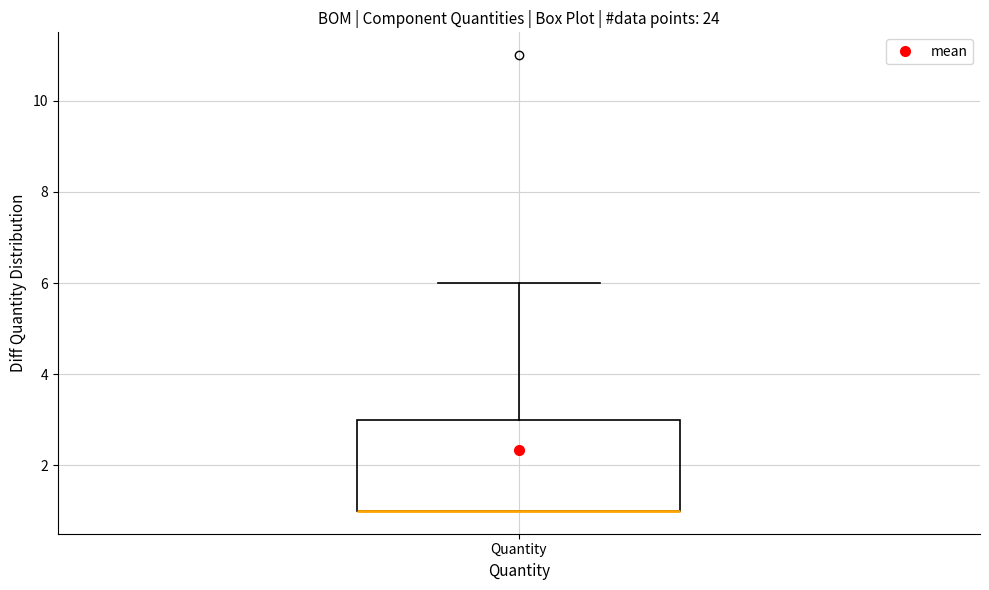

Where is the lower edge of the box for Quantity on the y-axis? The values are not printed on the chart, so give them approximately, as read against the axis.

1